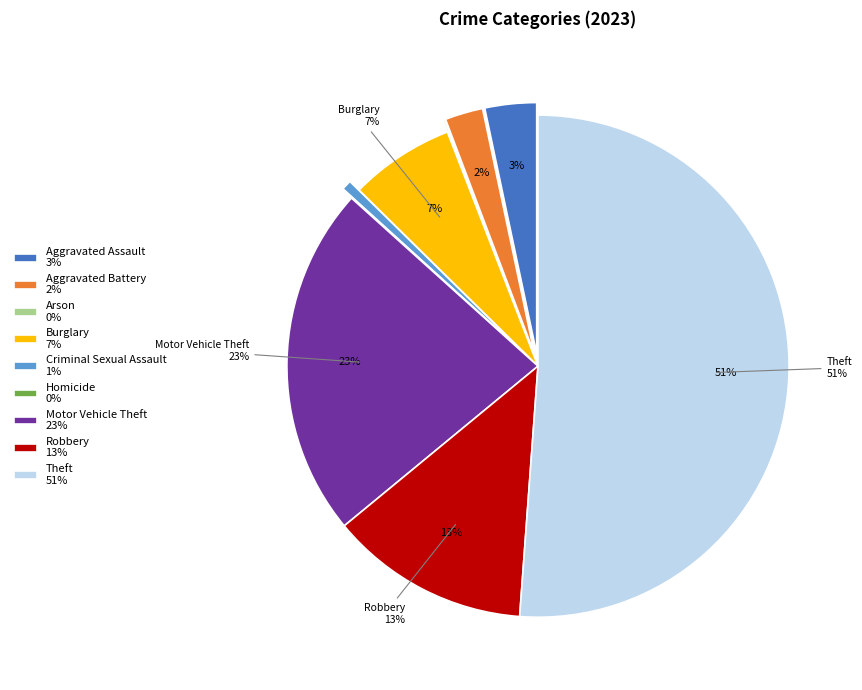

How much of the chart is everything except Theft?

48.8%